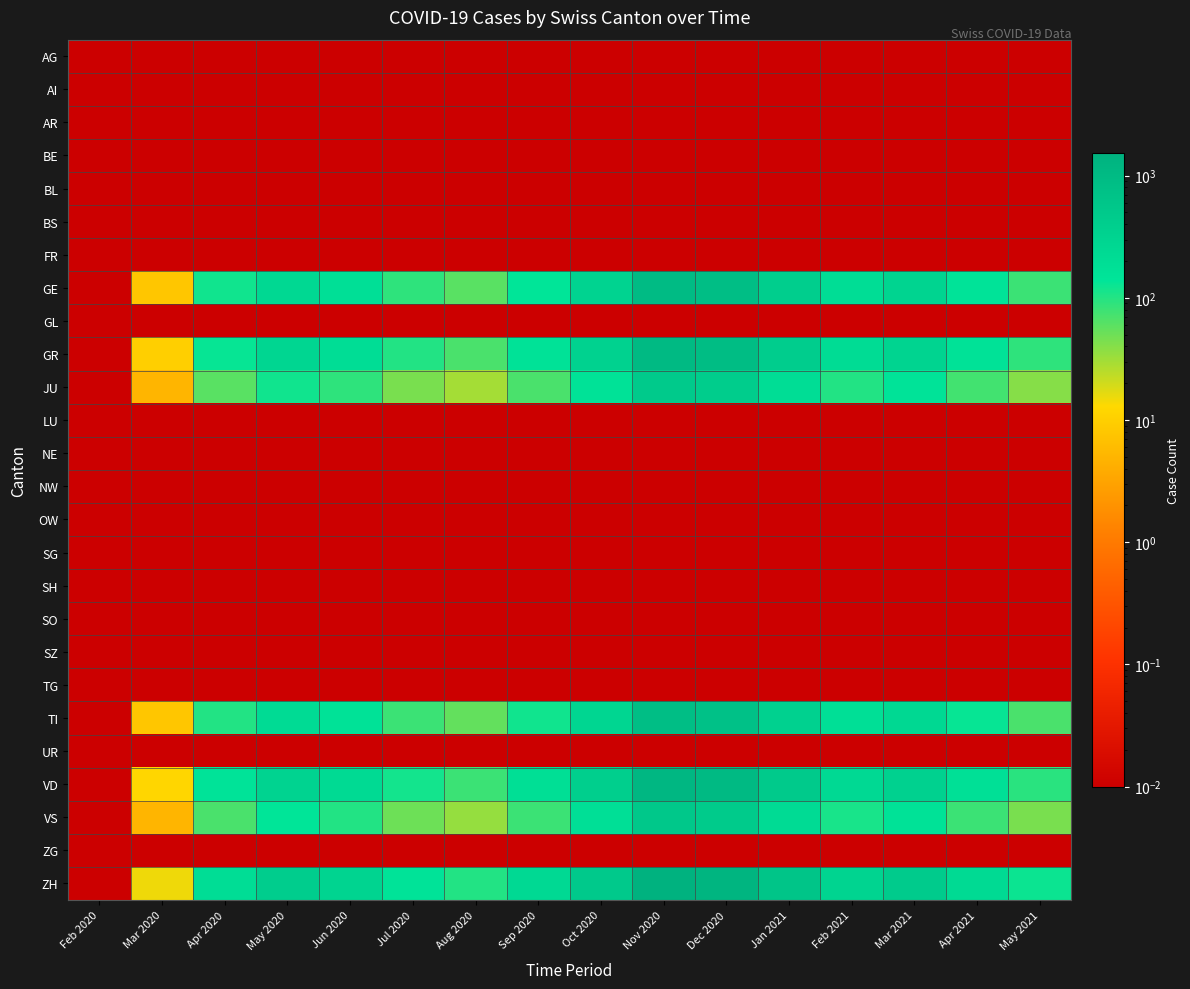

Reading left to right, extract all data points from this chart.

AG: Feb 2020=0.0	Mar 2020=0.0	Apr 2020=0.0	May 2020=0.0	Jun 2020=0.0	Jul 2020=0.0	Aug 2020=0.0	Sep 2020=0.0	Oct 2020=0.0	Nov 2020=0.0	Dec 2020=0.0	Jan 2021=0.0	Feb 2021=0.0	Mar 2021=0.0	Apr 2021=0.0	May 2021=0.0
AI: Feb 2020=0.0	Mar 2020=0.0	Apr 2020=0.0	May 2020=0.0	Jun 2020=0.0	Jul 2020=0.0	Aug 2020=0.0	Sep 2020=0.0	Oct 2020=0.0	Nov 2020=0.0	Dec 2020=0.0	Jan 2021=0.0	Feb 2021=0.0	Mar 2021=0.0	Apr 2021=0.0	May 2021=0.0
AR: Feb 2020=0.0	Mar 2020=0.0	Apr 2020=0.0	May 2020=0.0	Jun 2020=0.0	Jul 2020=0.0	Aug 2020=0.0	Sep 2020=0.0	Oct 2020=0.0	Nov 2020=0.0	Dec 2020=0.0	Jan 2021=0.0	Feb 2021=0.0	Mar 2021=0.0	Apr 2021=0.0	May 2021=0.0
BE: Feb 2020=0.0	Mar 2020=0.0	Apr 2020=0.0	May 2020=0.0	Jun 2020=0.0	Jul 2020=0.0	Aug 2020=0.0	Sep 2020=0.0	Oct 2020=0.0	Nov 2020=0.0	Dec 2020=0.0	Jan 2021=0.0	Feb 2021=0.0	Mar 2021=0.0	Apr 2021=0.0	May 2021=0.0
BL: Feb 2020=0.0	Mar 2020=0.0	Apr 2020=0.0	May 2020=0.0	Jun 2020=0.0	Jul 2020=0.0	Aug 2020=0.0	Sep 2020=0.0	Oct 2020=0.0	Nov 2020=0.0	Dec 2020=0.0	Jan 2021=0.0	Feb 2021=0.0	Mar 2021=0.0	Apr 2021=0.0	May 2021=0.0
BS: Feb 2020=0.0	Mar 2020=0.0	Apr 2020=0.0	May 2020=0.0	Jun 2020=0.0	Jul 2020=0.0	Aug 2020=0.0	Sep 2020=0.0	Oct 2020=0.0	Nov 2020=0.0	Dec 2020=0.0	Jan 2021=0.0	Feb 2021=0.0	Mar 2021=0.0	Apr 2021=0.0	May 2021=0.0
FR: Feb 2020=0.0	Mar 2020=0.0	Apr 2020=0.0	May 2020=0.0	Jun 2020=0.0	Jul 2020=0.0	Aug 2020=0.0	Sep 2020=0.0	Oct 2020=0.0	Nov 2020=0.0	Dec 2020=0.0	Jan 2021=0.0	Feb 2021=0.0	Mar 2021=0.0	Apr 2021=0.0	May 2021=0.0
GE: Feb 2020=0.0	Mar 2020=8.0	Apr 2020=120.0	May 2020=250.0	Jun 2020=180.0	Jul 2020=90.0	Aug 2020=60.0	Sep 2020=140.0	Oct 2020=320.0	Nov 2020=980.0	Dec 2020=850.0	Jan 2021=400.0	Feb 2021=200.0	Mar 2021=300.0	Apr 2021=150.0	May 2021=80.0
GL: Feb 2020=0.0	Mar 2020=0.0	Apr 2020=0.0	May 2020=0.0	Jun 2020=0.0	Jul 2020=0.0	Aug 2020=0.0	Sep 2020=0.0	Oct 2020=0.0	Nov 2020=0.0	Dec 2020=0.0	Jan 2021=0.0	Feb 2021=0.0	Mar 2021=0.0	Apr 2021=0.0	May 2021=0.0
GR: Feb 2020=0.0	Mar 2020=10.0	Apr 2020=130.0	May 2020=280.0	Jun 2020=200.0	Jul 2020=100.0	Aug 2020=70.0	Sep 2020=160.0	Oct 2020=340.0	Nov 2020=1020.0	Dec 2020=900.0	Jan 2021=420.0	Feb 2021=210.0	Mar 2021=310.0	Apr 2021=160.0	May 2021=90.0
JU: Feb 2020=0.0	Mar 2020=5.0	Apr 2020=60.0	May 2020=120.0	Jun 2020=90.0	Jul 2020=45.0	Aug 2020=30.0	Sep 2020=70.0	Oct 2020=160.0	Nov 2020=490.0	Dec 2020=425.0	Jan 2021=200.0	Feb 2021=100.0	Mar 2021=150.0	Apr 2021=75.0	May 2021=40.0
LU: Feb 2020=0.0	Mar 2020=0.0	Apr 2020=0.0	May 2020=0.0	Jun 2020=0.0	Jul 2020=0.0	Aug 2020=0.0	Sep 2020=0.0	Oct 2020=0.0	Nov 2020=0.0	Dec 2020=0.0	Jan 2021=0.0	Feb 2021=0.0	Mar 2021=0.0	Apr 2021=0.0	May 2021=0.0
NE: Feb 2020=0.0	Mar 2020=0.0	Apr 2020=0.0	May 2020=0.0	Jun 2020=0.0	Jul 2020=0.0	Aug 2020=0.0	Sep 2020=0.0	Oct 2020=0.0	Nov 2020=0.0	Dec 2020=0.0	Jan 2021=0.0	Feb 2021=0.0	Mar 2021=0.0	Apr 2021=0.0	May 2021=0.0
NW: Feb 2020=0.0	Mar 2020=0.0	Apr 2020=0.0	May 2020=0.0	Jun 2020=0.0	Jul 2020=0.0	Aug 2020=0.0	Sep 2020=0.0	Oct 2020=0.0	Nov 2020=0.0	Dec 2020=0.0	Jan 2021=0.0	Feb 2021=0.0	Mar 2021=0.0	Apr 2021=0.0	May 2021=0.0
OW: Feb 2020=0.0	Mar 2020=0.0	Apr 2020=0.0	May 2020=0.0	Jun 2020=0.0	Jul 2020=0.0	Aug 2020=0.0	Sep 2020=0.0	Oct 2020=0.0	Nov 2020=0.0	Dec 2020=0.0	Jan 2021=0.0	Feb 2021=0.0	Mar 2021=0.0	Apr 2021=0.0	May 2021=0.0
SG: Feb 2020=0.0	Mar 2020=0.0	Apr 2020=0.0	May 2020=0.0	Jun 2020=0.0	Jul 2020=0.0	Aug 2020=0.0	Sep 2020=0.0	Oct 2020=0.0	Nov 2020=0.0	Dec 2020=0.0	Jan 2021=0.0	Feb 2021=0.0	Mar 2021=0.0	Apr 2021=0.0	May 2021=0.0
SH: Feb 2020=0.0	Mar 2020=0.0	Apr 2020=0.0	May 2020=0.0	Jun 2020=0.0	Jul 2020=0.0	Aug 2020=0.0	Sep 2020=0.0	Oct 2020=0.0	Nov 2020=0.0	Dec 2020=0.0	Jan 2021=0.0	Feb 2021=0.0	Mar 2021=0.0	Apr 2021=0.0	May 2021=0.0
SO: Feb 2020=0.0	Mar 2020=0.0	Apr 2020=0.0	May 2020=0.0	Jun 2020=0.0	Jul 2020=0.0	Aug 2020=0.0	Sep 2020=0.0	Oct 2020=0.0	Nov 2020=0.0	Dec 2020=0.0	Jan 2021=0.0	Feb 2021=0.0	Mar 2021=0.0	Apr 2021=0.0	May 2021=0.0
SZ: Feb 2020=0.0	Mar 2020=0.0	Apr 2020=0.0	May 2020=0.0	Jun 2020=0.0	Jul 2020=0.0	Aug 2020=0.0	Sep 2020=0.0	Oct 2020=0.0	Nov 2020=0.0	Dec 2020=0.0	Jan 2021=0.0	Feb 2021=0.0	Mar 2021=0.0	Apr 2021=0.0	May 2021=0.0
TG: Feb 2020=0.0	Mar 2020=0.0	Apr 2020=0.0	May 2020=0.0	Jun 2020=0.0	Jul 2020=0.0	Aug 2020=0.0	Sep 2020=0.0	Oct 2020=0.0	Nov 2020=0.0	Dec 2020=0.0	Jan 2021=0.0	Feb 2021=0.0	Mar 2021=0.0	Apr 2021=0.0	May 2021=0.0
TI: Feb 2020=0.0	Mar 2020=8.0	Apr 2020=100.0	May 2020=220.0	Jun 2020=160.0	Jul 2020=80.0	Aug 2020=55.0	Sep 2020=120.0	Oct 2020=280.0	Nov 2020=860.0	Dec 2020=740.0	Jan 2021=350.0	Feb 2021=180.0	Mar 2021=260.0	Apr 2021=130.0	May 2021=70.0
UR: Feb 2020=0.0	Mar 2020=0.0	Apr 2020=0.0	May 2020=0.0	Jun 2020=0.0	Jul 2020=0.0	Aug 2020=0.0	Sep 2020=0.0	Oct 2020=0.0	Nov 2020=0.0	Dec 2020=0.0	Jan 2021=0.0	Feb 2021=0.0	Mar 2021=0.0	Apr 2021=0.0	May 2021=0.0
VD: Feb 2020=0.0	Mar 2020=12.0	Apr 2020=150.0	May 2020=320.0	Jun 2020=230.0	Jul 2020=115.0	Aug 2020=80.0	Sep 2020=185.0	Oct 2020=390.0	Nov 2020=1170.0	Dec 2020=1020.0	Jan 2021=480.0	Feb 2021=240.0	Mar 2021=350.0	Apr 2021=175.0	May 2021=95.0
VS: Feb 2020=0.0	Mar 2020=5.0	Apr 2020=70.0	May 2020=140.0	Jun 2020=100.0	Jul 2020=50.0	Aug 2020=35.0	Sep 2020=80.0	Oct 2020=180.0	Nov 2020=540.0	Dec 2020=470.0	Jan 2021=220.0	Feb 2021=110.0	Mar 2021=160.0	Apr 2021=80.0	May 2021=45.0
ZG: Feb 2020=0.0	Mar 2020=0.0	Apr 2020=0.0	May 2020=0.0	Jun 2020=0.0	Jul 2020=0.0	Aug 2020=0.0	Sep 2020=0.0	Oct 2020=0.0	Nov 2020=0.0	Dec 2020=0.0	Jan 2021=0.0	Feb 2021=0.0	Mar 2021=0.0	Apr 2021=0.0	May 2021=0.0
ZH: Feb 2020=0.0	Mar 2020=15.0	Apr 2020=200.0	May 2020=420.0	Jun 2020=300.0	Jul 2020=150.0	Aug 2020=100.0	Sep 2020=240.0	Oct 2020=510.0	Nov 2020=1530.0	Dec 2020=1320.0	Jan 2021=630.0	Feb 2021=310.0	Mar 2021=460.0	Apr 2021=230.0	May 2021=125.0